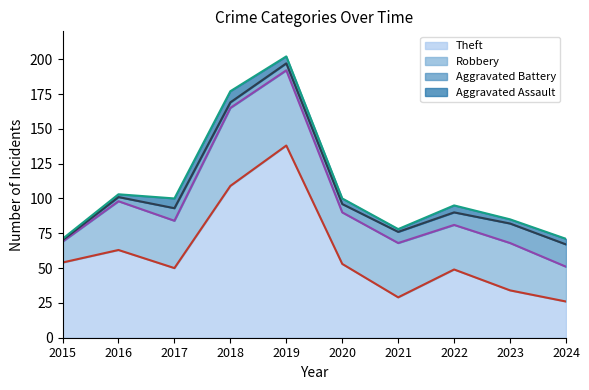

Where is the first local minimum for Aggravated Battery?

2018